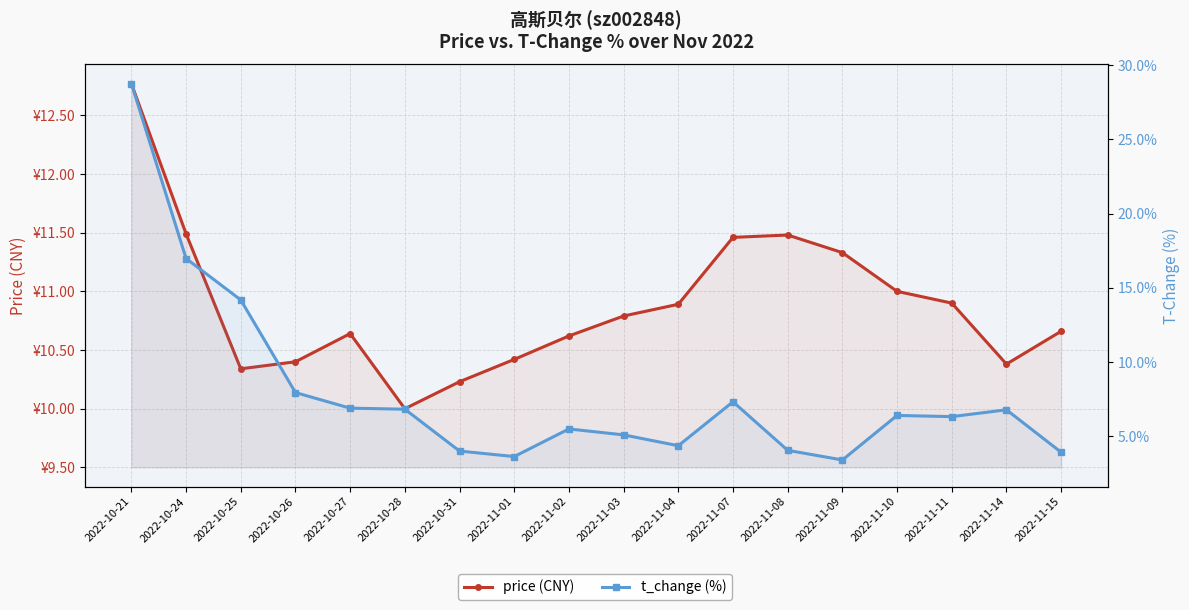

Reading right to left, list all the values displayed in this chart.

price (CNY): 2022-11-15=10.7	2022-11-14=10.4	2022-11-11=10.9	2022-11-10=11.0	2022-11-09=11.3	2022-11-08=11.5	2022-11-07=11.5	2022-11-04=10.9	2022-11-03=10.8	2022-11-02=10.6	2022-11-01=10.4	2022-10-31=10.2	2022-10-28=10.0	2022-10-27=10.6	2022-10-26=10.4	2022-10-25=10.3	2022-10-24=11.5	2022-10-21=12.8
t_change (%): 2022-11-15=3.9	2022-11-14=6.8	2022-11-11=6.3	2022-11-10=6.4	2022-11-09=3.4	2022-11-08=4.0	2022-11-07=7.3	2022-11-04=4.4	2022-11-03=5.1	2022-11-02=5.5	2022-11-01=3.6	2022-10-31=4.0	2022-10-28=6.8	2022-10-27=6.9	2022-10-26=7.9	2022-10-25=14.2	2022-10-24=17.0	2022-10-21=28.8